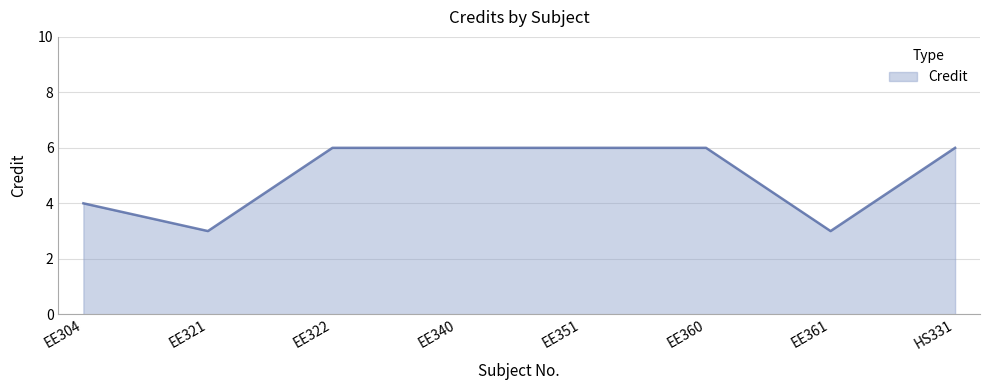

What is the average value?

5